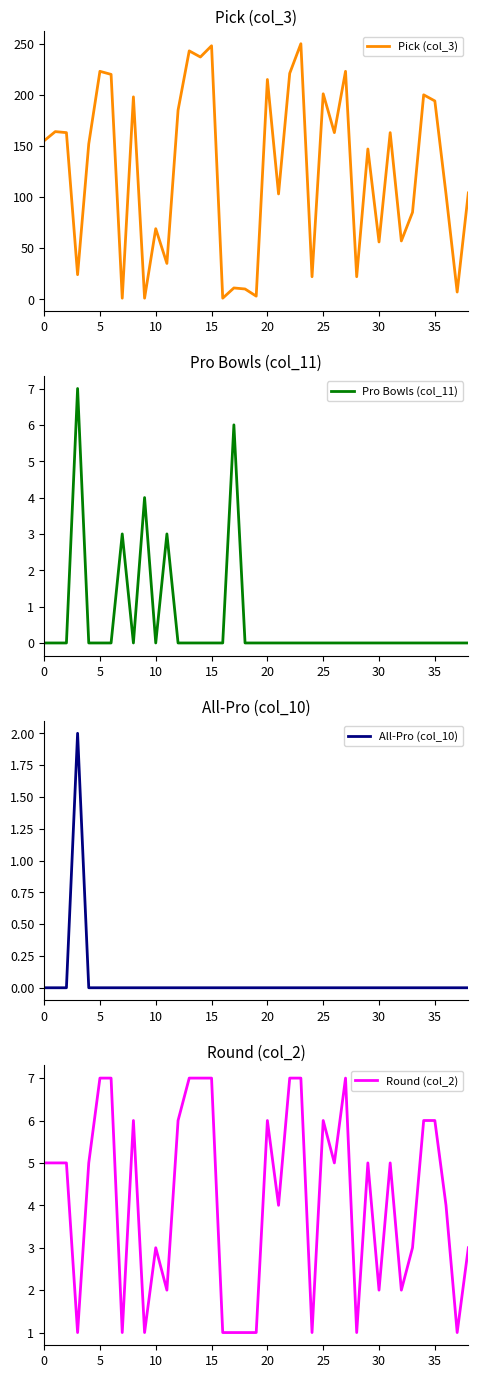

What is the highest value of the Pro Bowls (col_11) series?

7